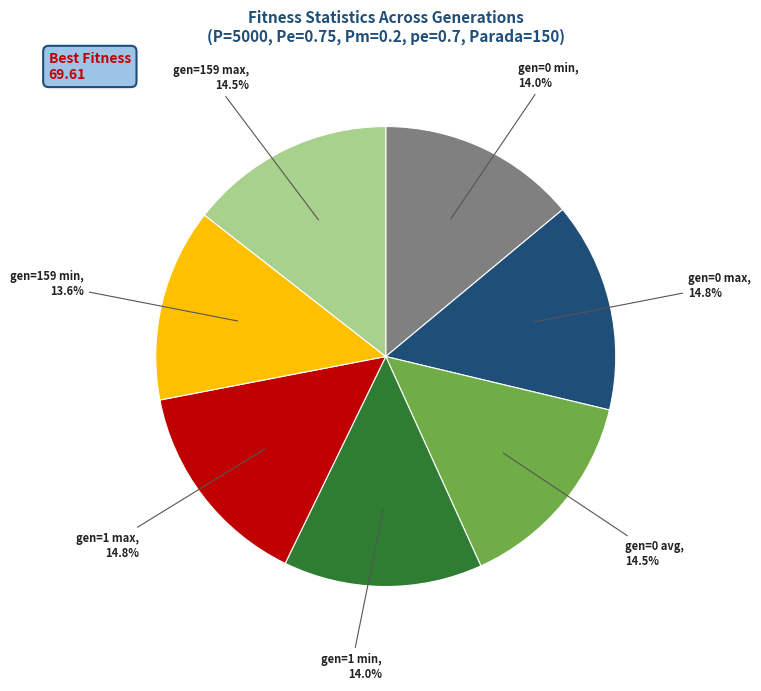

Approximately how many times larger is the value at gen=0 max compared to gen=159 min?

1.1